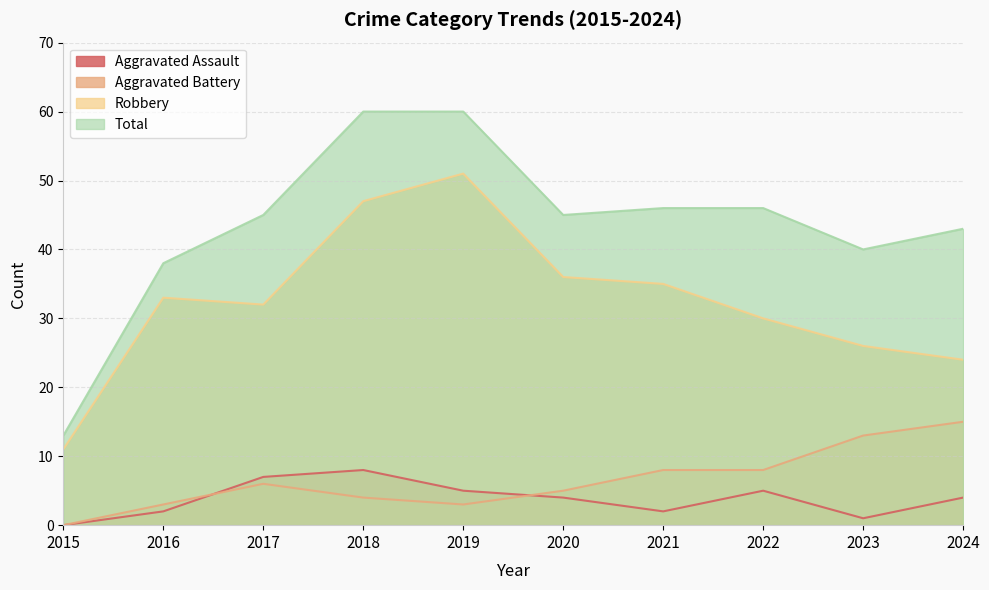

At which category does Robbery reach its first local peak?

2016